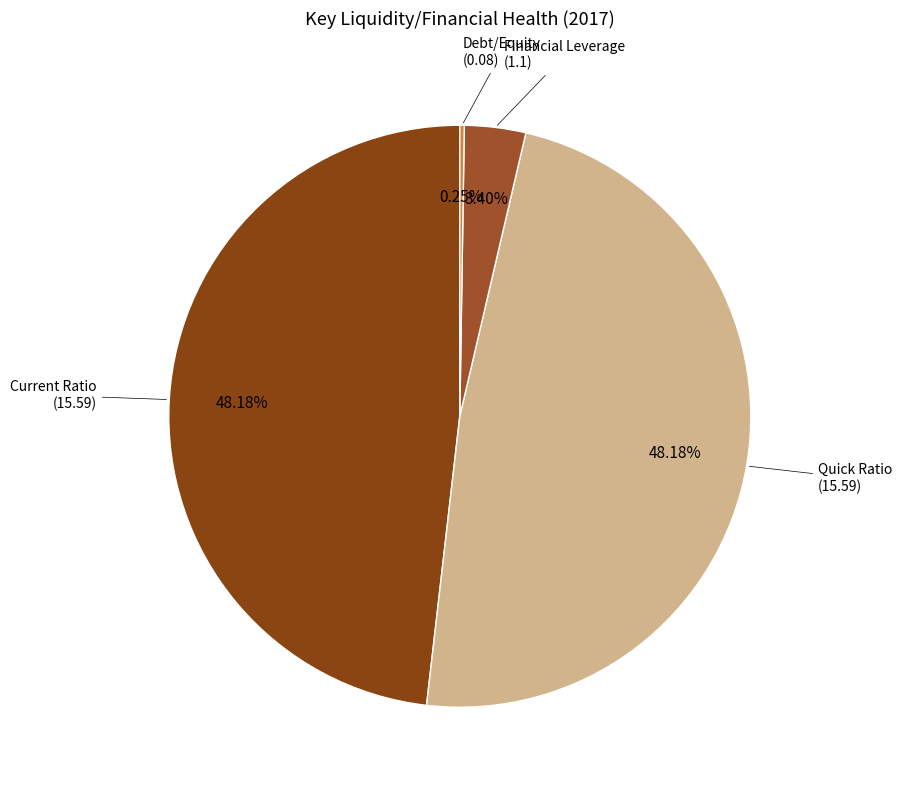

Count the number of slices in the pie.

4